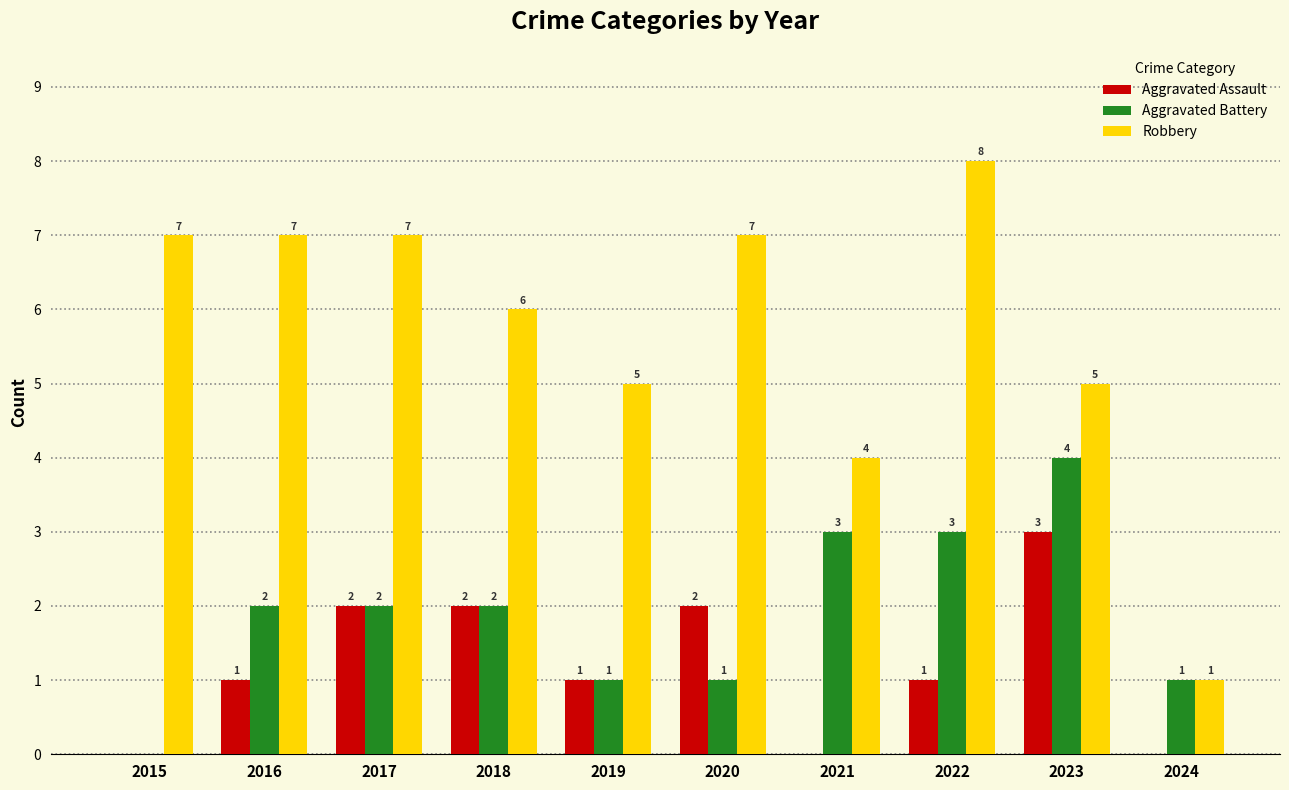

What is the difference between the Aggravated Battery values at 2021 and 2016?

1